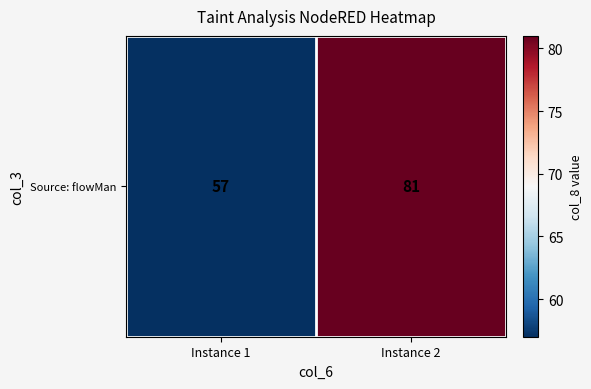

Reading left to right, transcribe all the data shown in this chart.

57	81